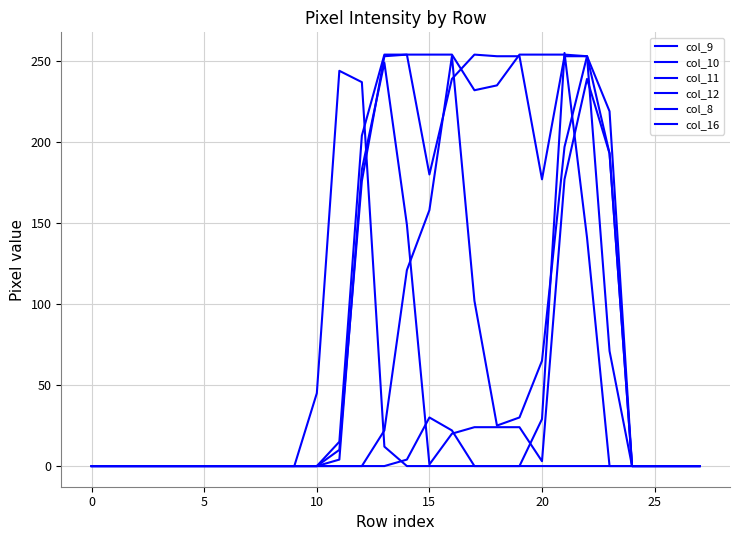

How many lines are shown in the chart?

6